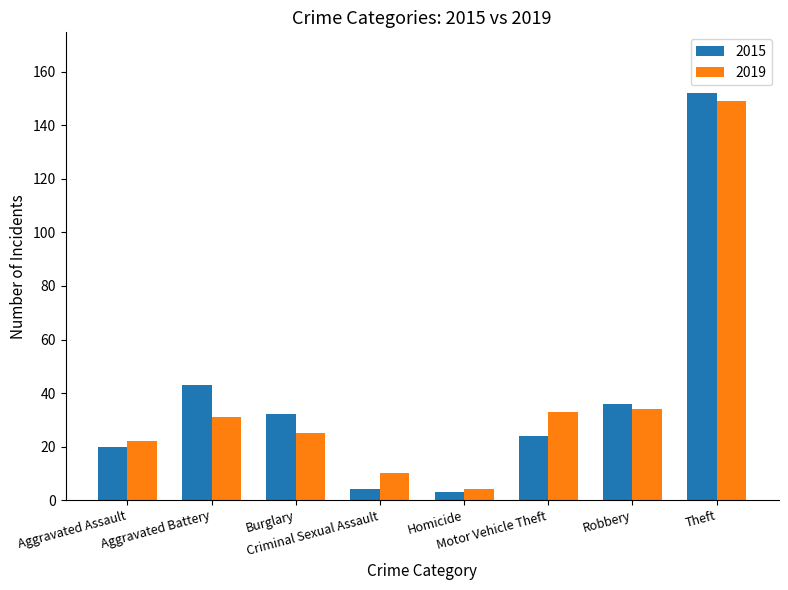

What are all the series names shown in the legend?

2015, 2019